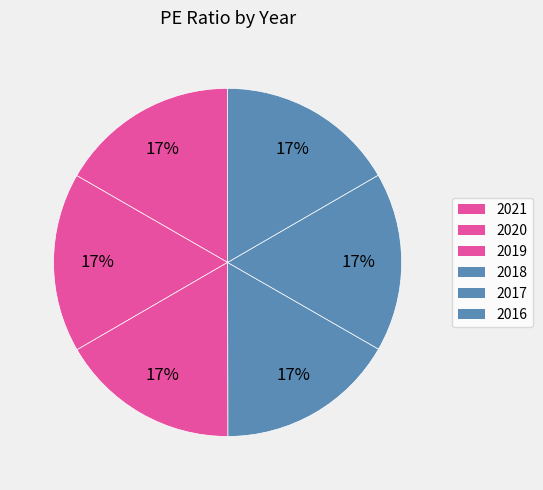

Count the number of slices in the pie.

6